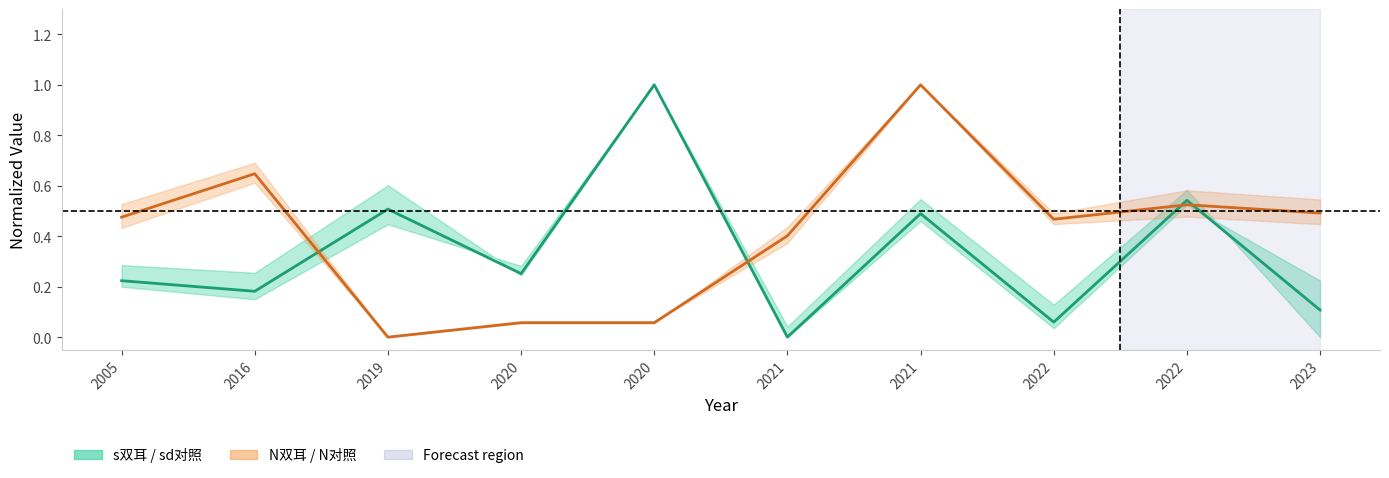

How many data points in s双耳 / sd对照 are above 0?

9